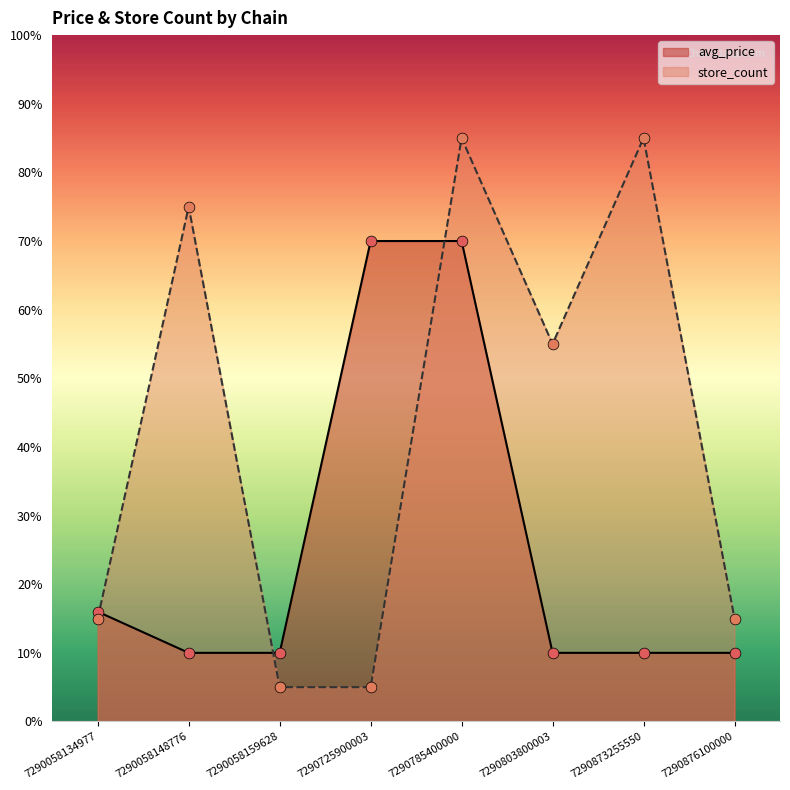

Which series contains the highest Y value?

store_count